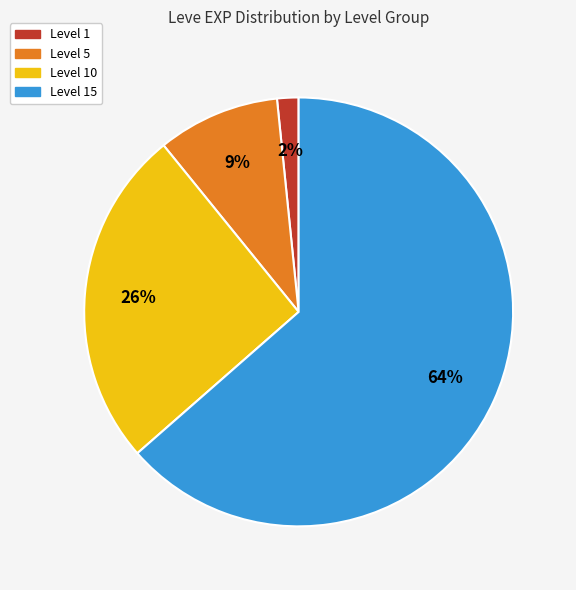

Combined, do Level 10 and Level 15 account for over 50%?

Yes